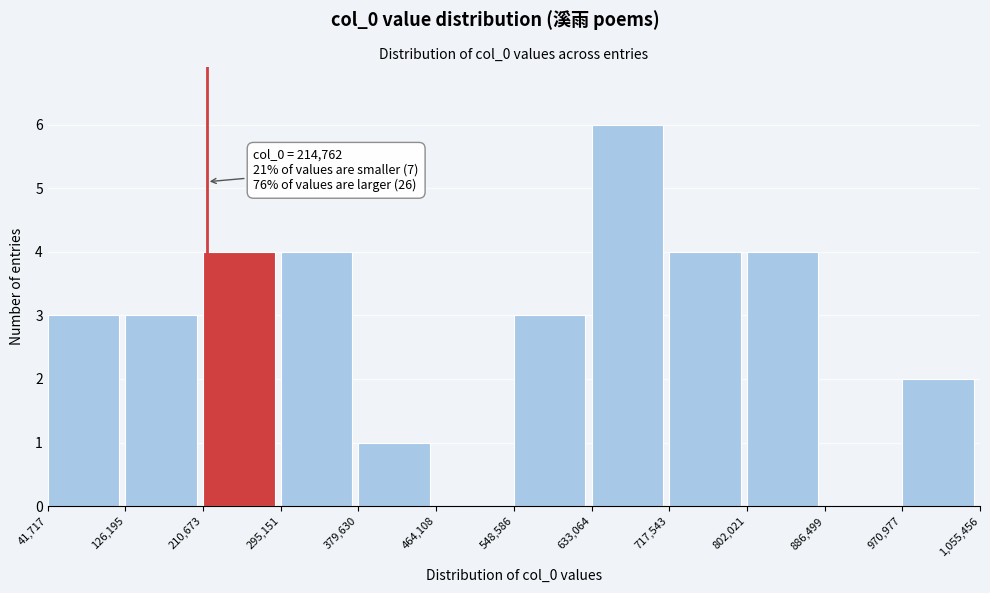

Which range on the x-axis has the tallest bar?

633,064 to 717,543